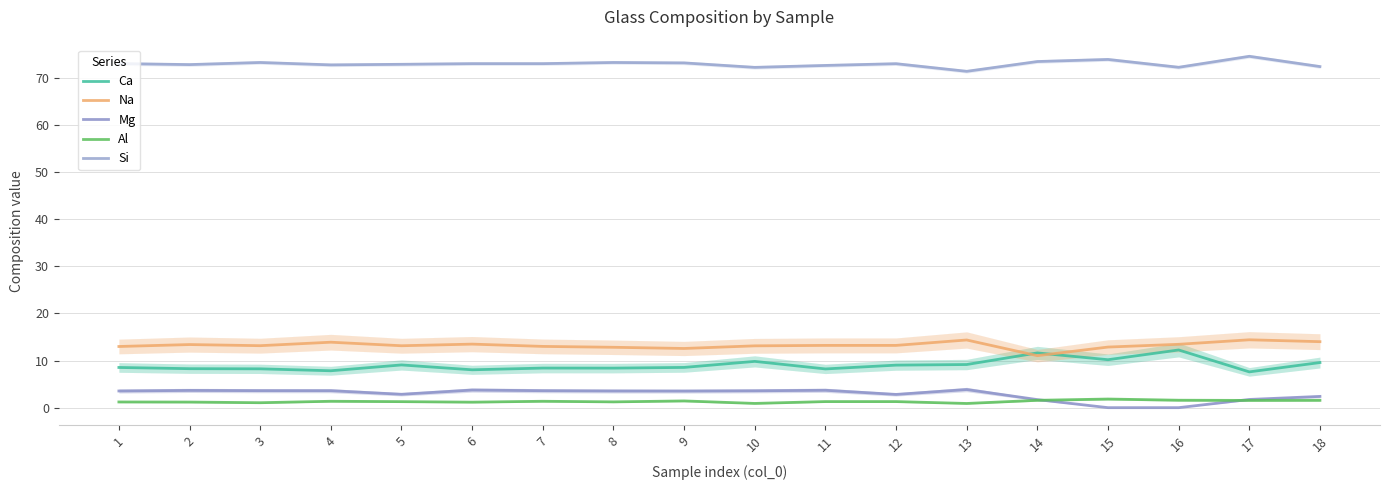

Which series has the largest total across all categories?

Si